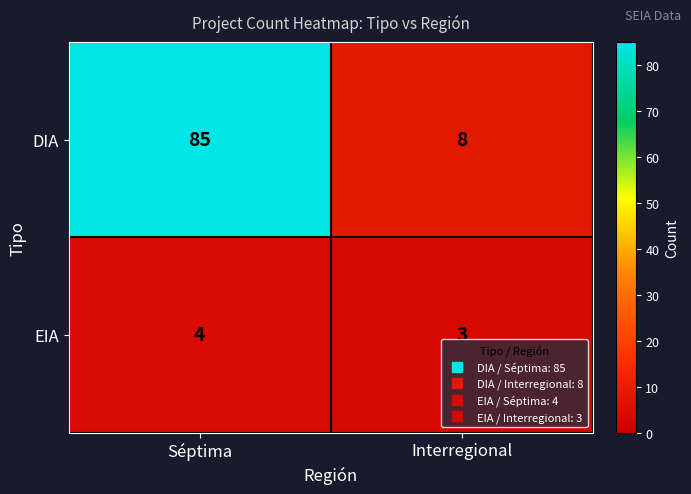

Count the number of data series in this chart.

2